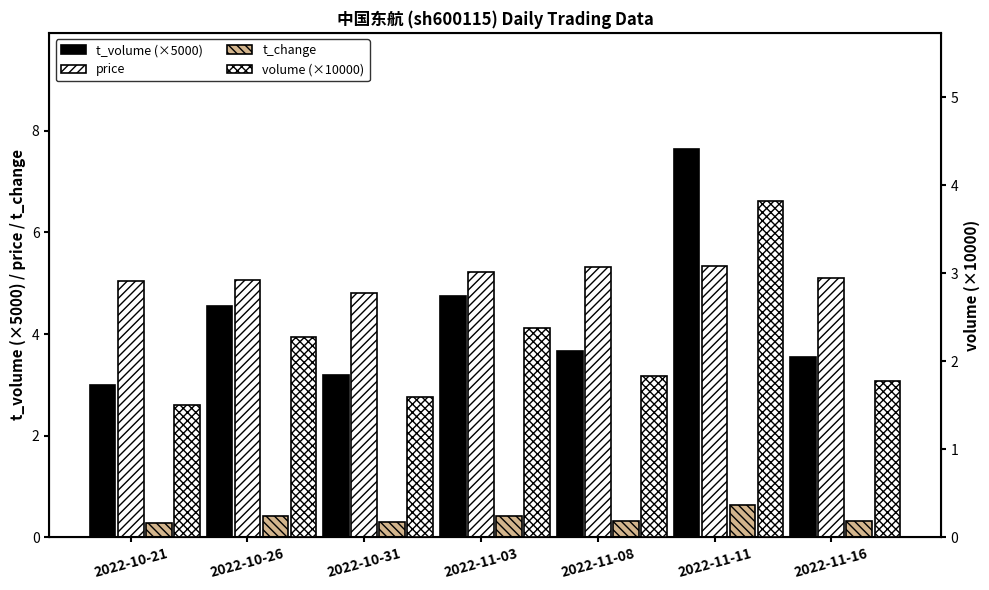

What value does the t_volume (×5000) series have at 2022-11-08?

3.7